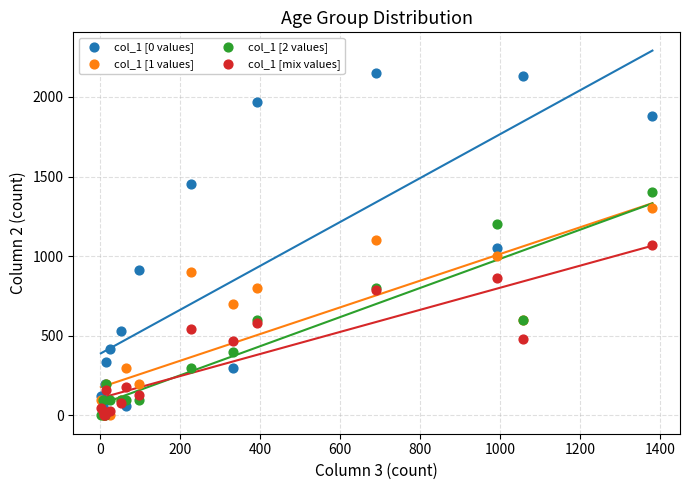

What are all the series names shown in the legend?

col_1 [0 values], col_1 [1 values], col_1 [2 values], col_1 [mix values]